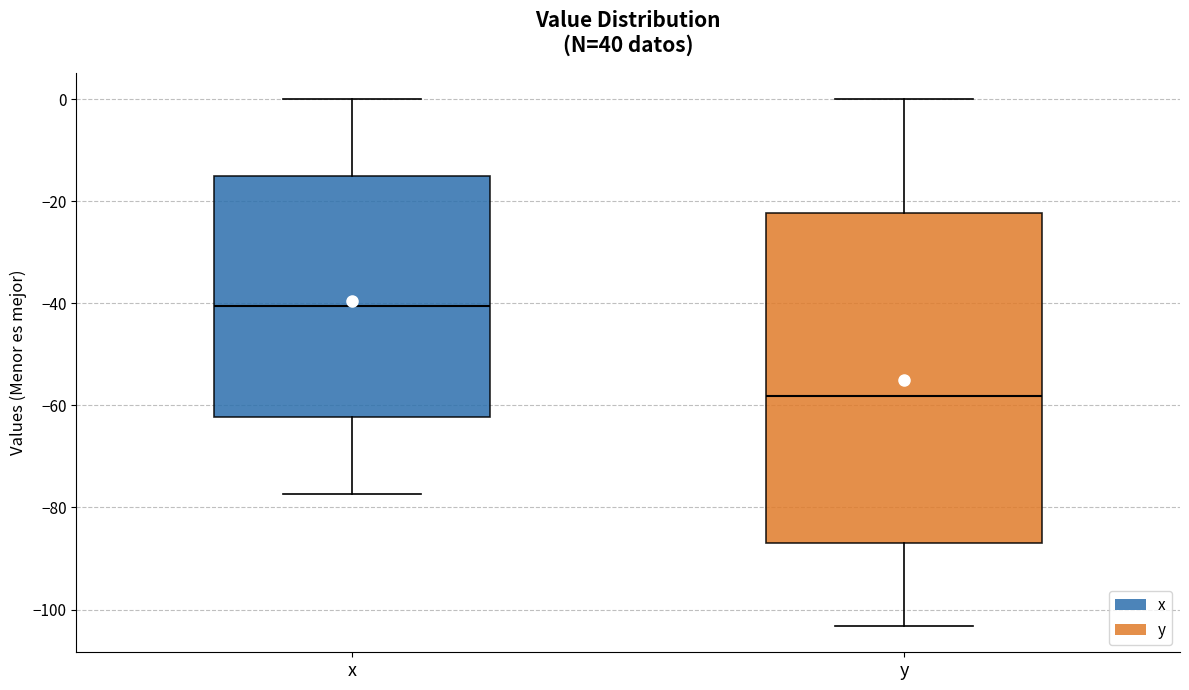

Where does the lower whisker of the box for y end on the y-axis? The values are not printed on the chart, so give them approximately, as read against the axis.

-104